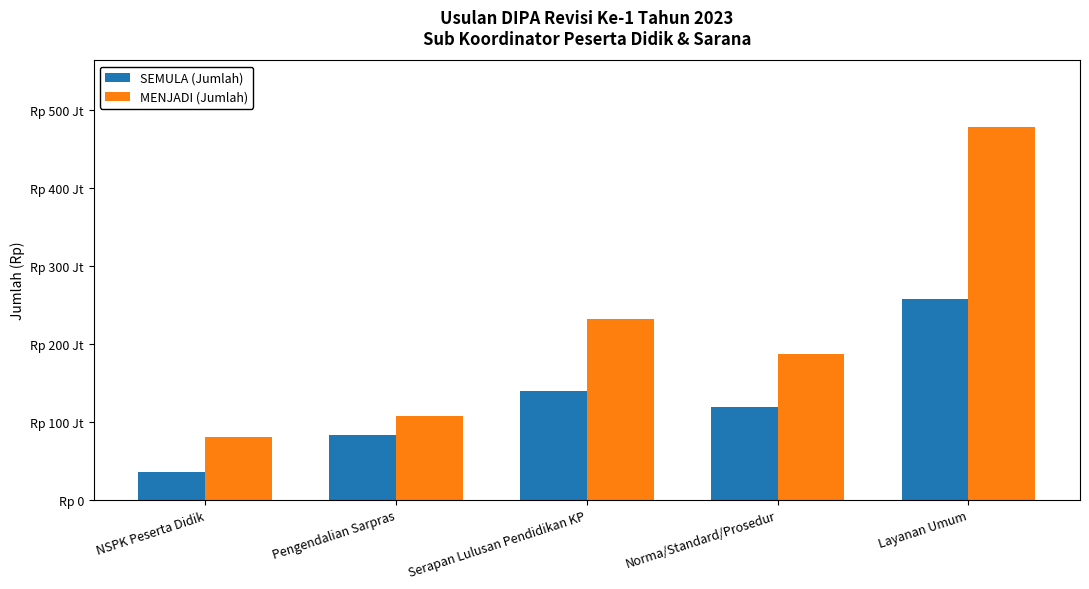

Is the value of SEMULA (Jumlah) at Pengendalian Sarpras greater than the value of MENJADI (Jumlah) at Layanan Umum?

No